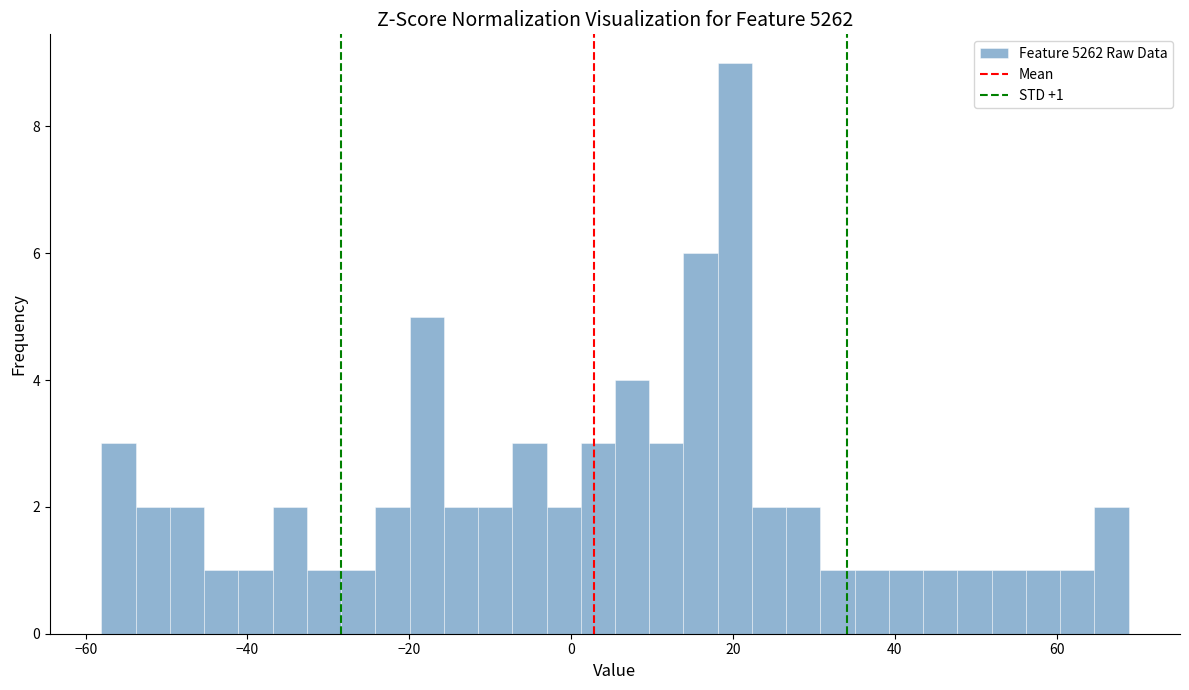

Read against the x-axis, roughly where is the centre of the tallest bar?

20